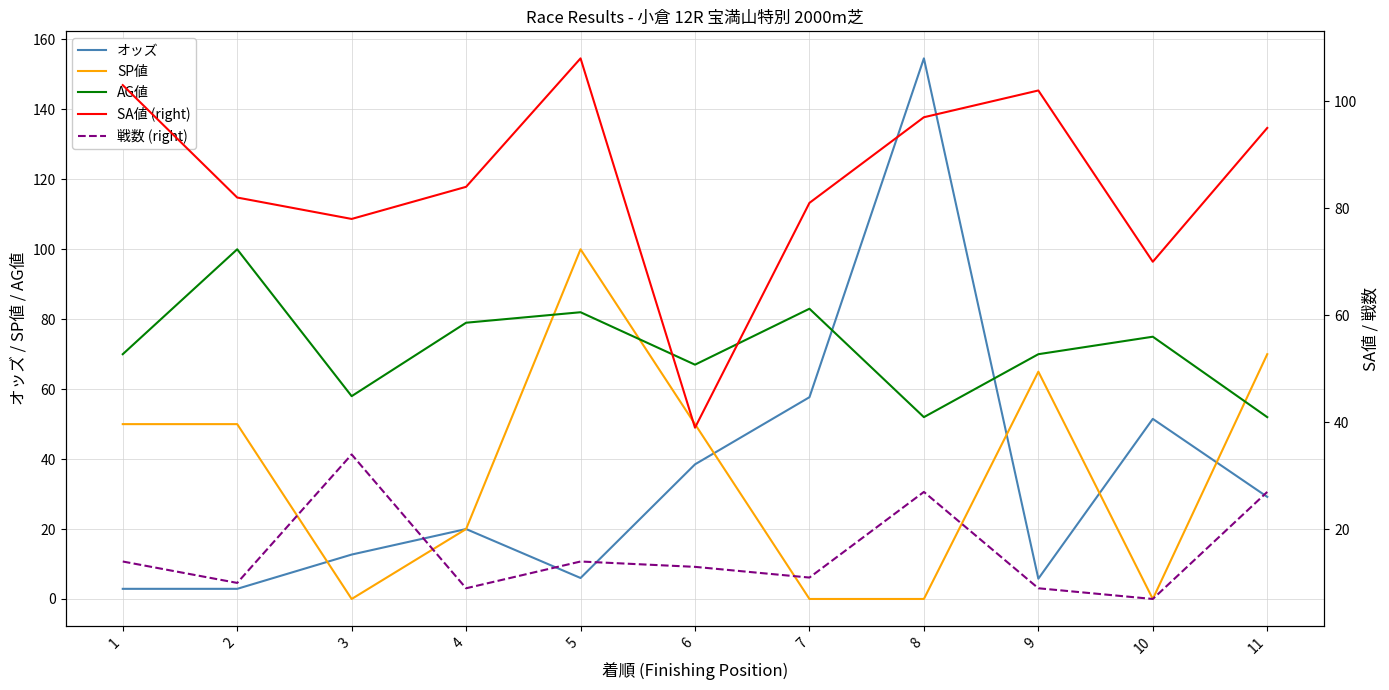

True or false: SP値 has more than 1 points higher than both neighbors.

True